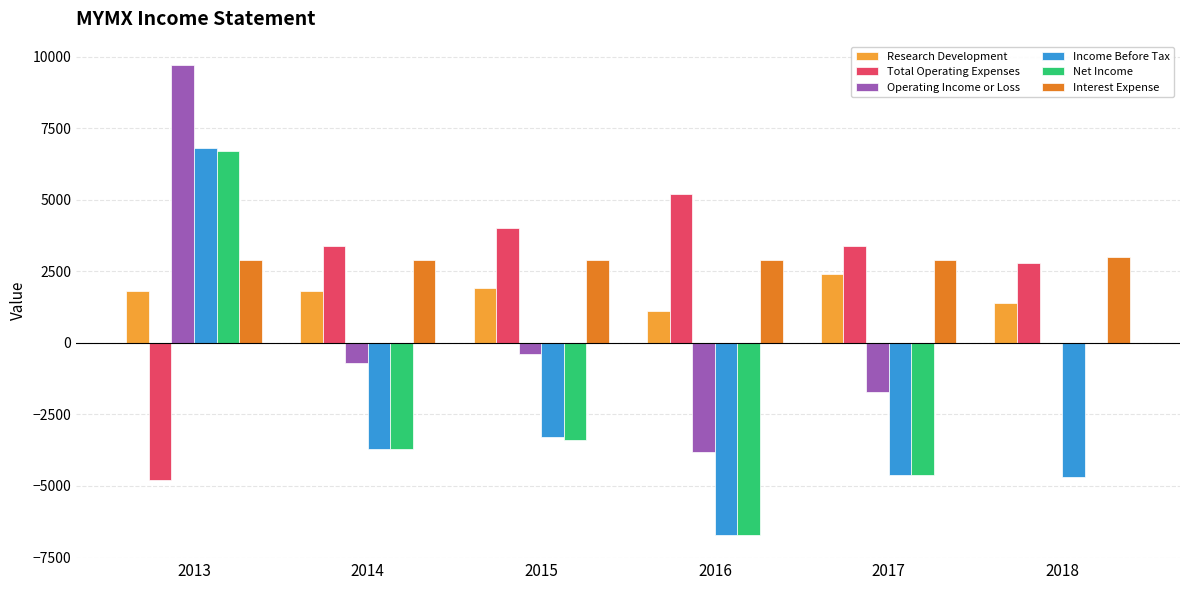

How many series are shown in this chart?

6